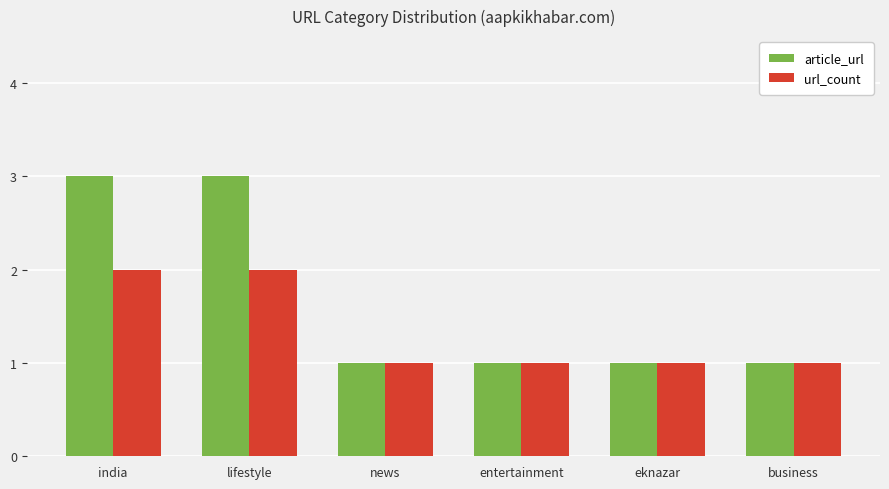

What is the smallest value displayed?

1